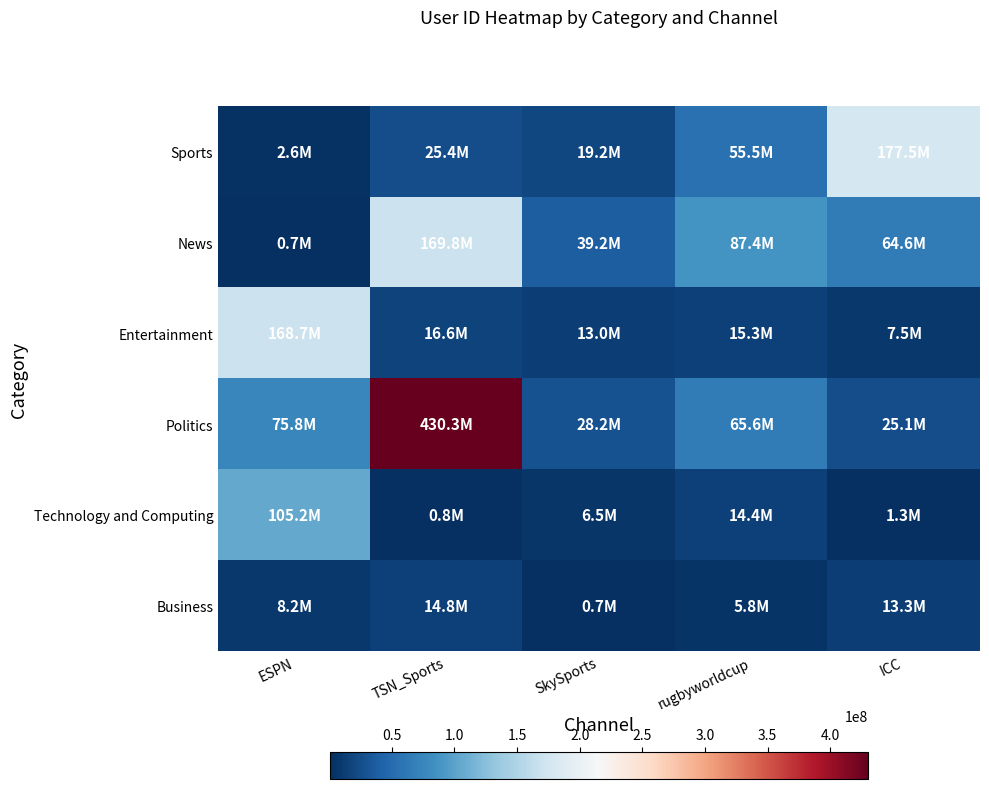

What is the spread (max minus min) of values at ESPN?

167941279